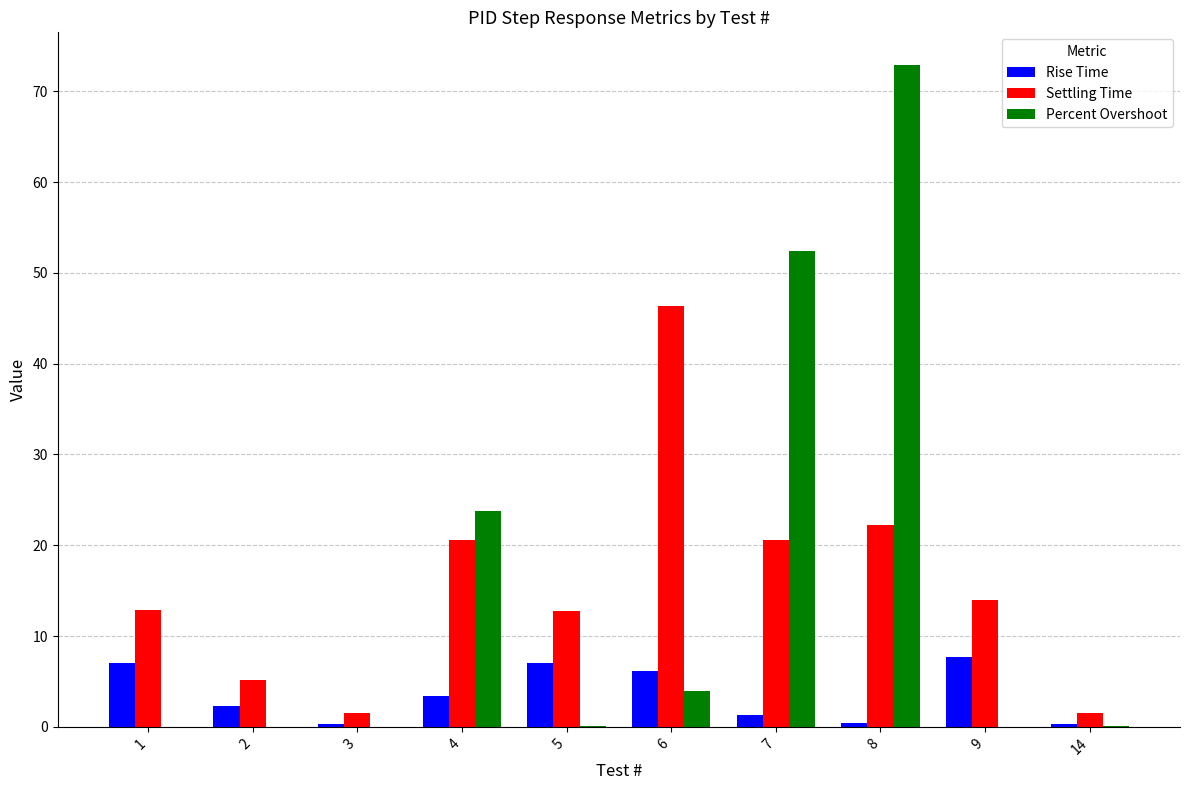

What is the sum of all Settling Time values?

157.6